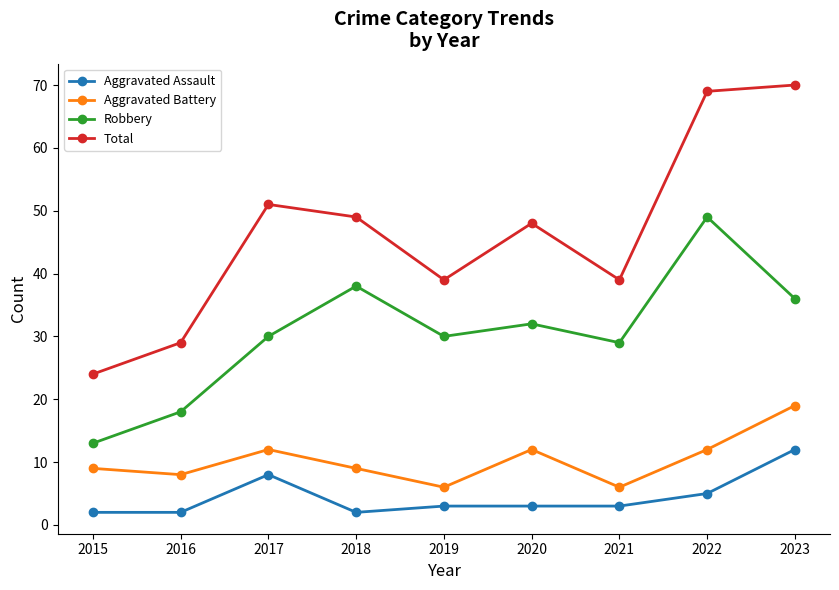

Is it true that Aggravated Assault equals 8 at 2017?

True